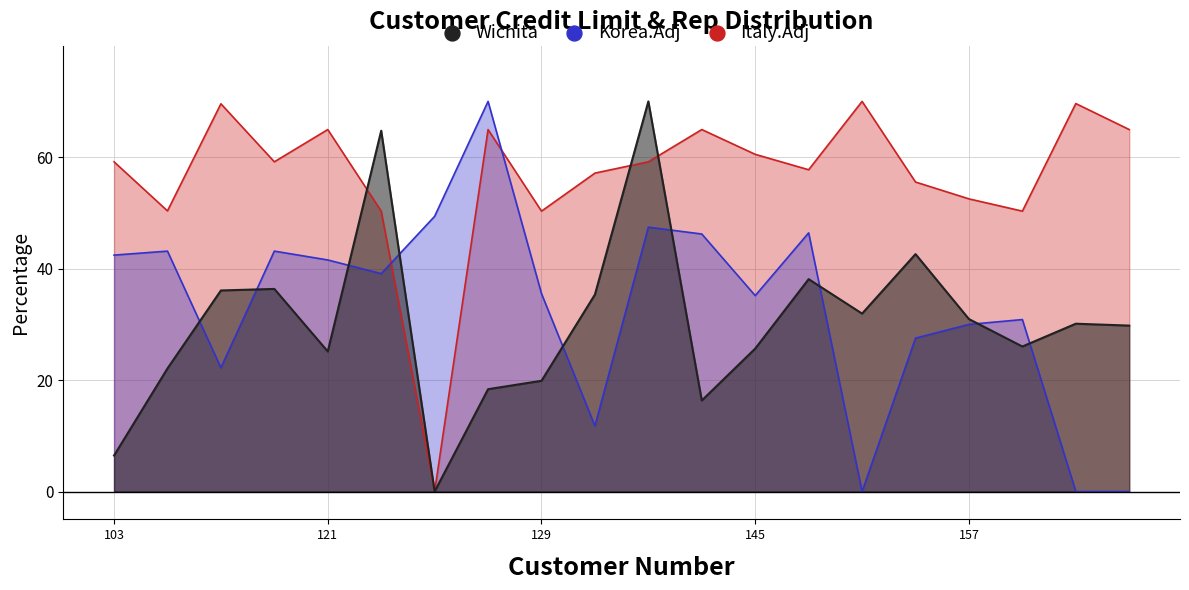

Is the value of Italy.Adj at 131 greater than the value of Korea.Adj at 146?

Yes